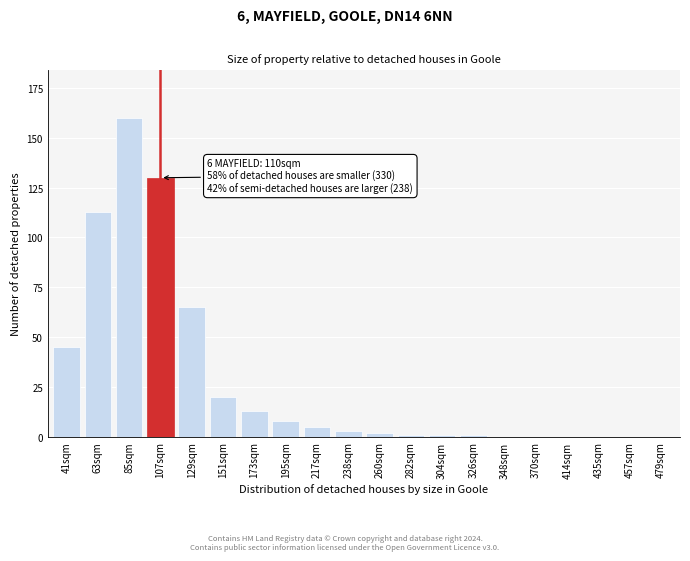

Reading left to right, transcribe all the data shown in this chart.

41sqm=45	63sqm=113	85sqm=160	107sqm=130	129sqm=65	151sqm=20	173sqm=13	195sqm=8	217sqm=5	238sqm=3	260sqm=2	282sqm=1	304sqm=1	326sqm=1	348sqm=0	370sqm=0	414sqm=0	435sqm=0	457sqm=0	479sqm=0